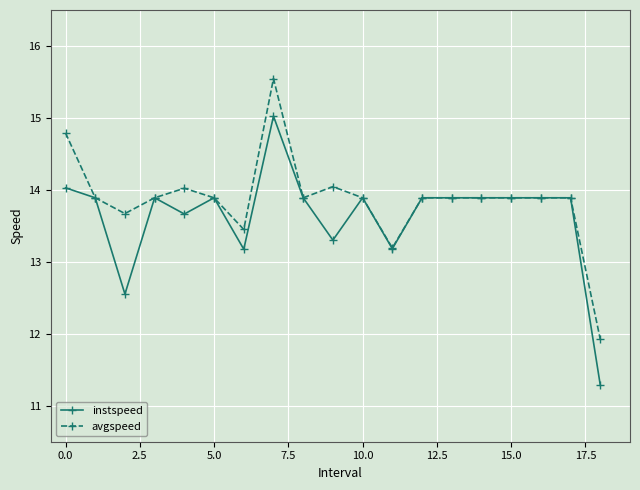

What is the minimum value for avgspeed?

11.9